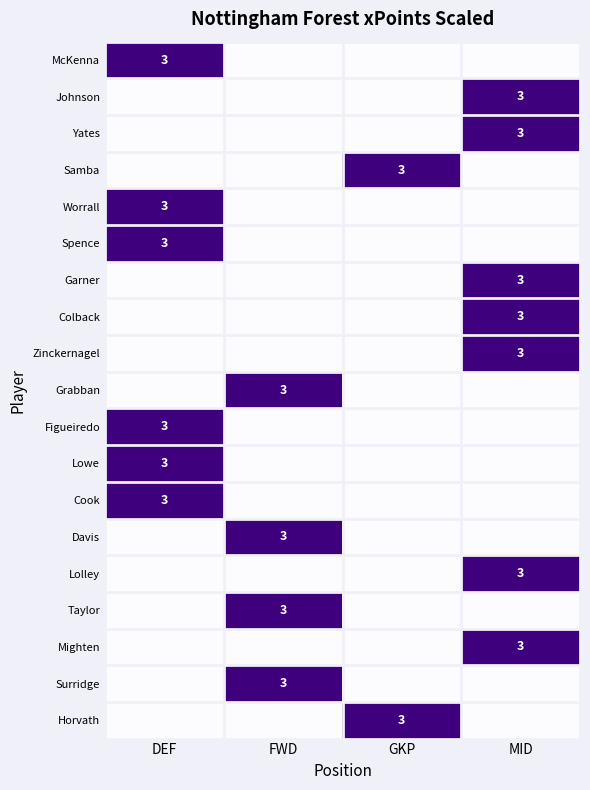

The Grabban series shows 3 at FWD. True or false?

True